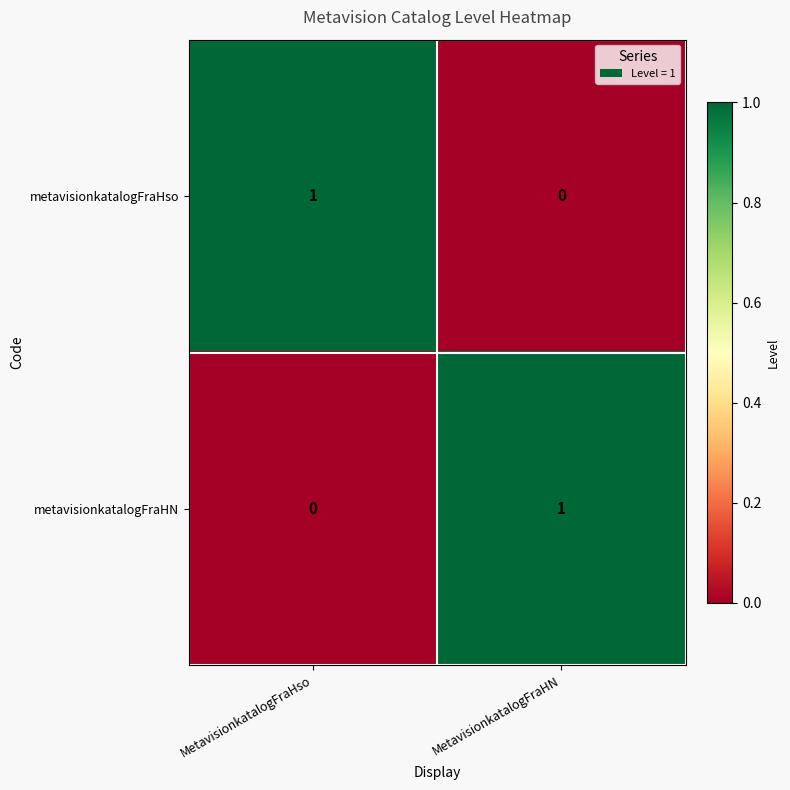

At how many categories does at least one series exceed 0?

2